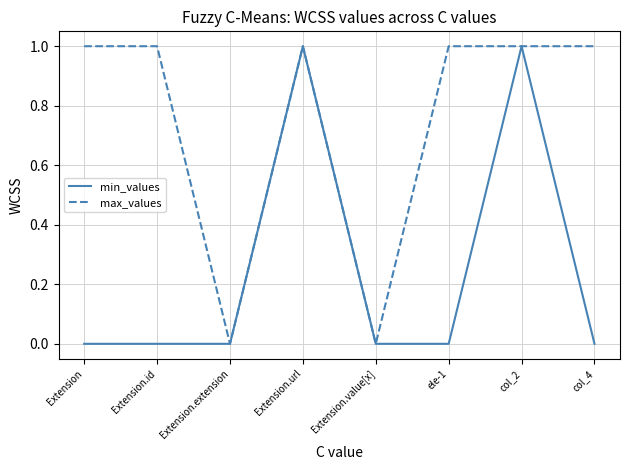

Between Extension.value[x] and ele-1, which series saw the biggest shift?

max_values